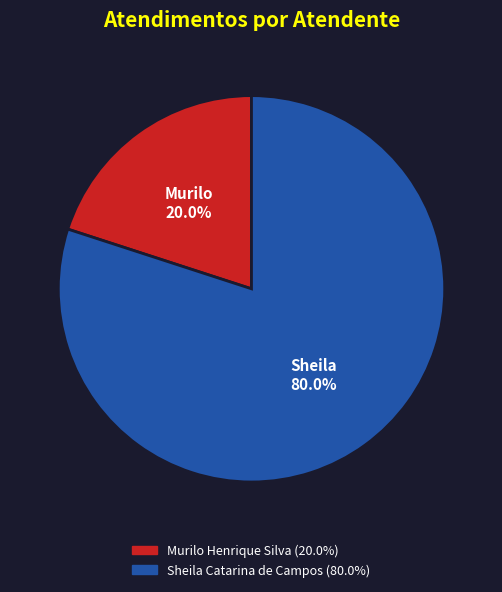

Count the number of slices in the pie.

2